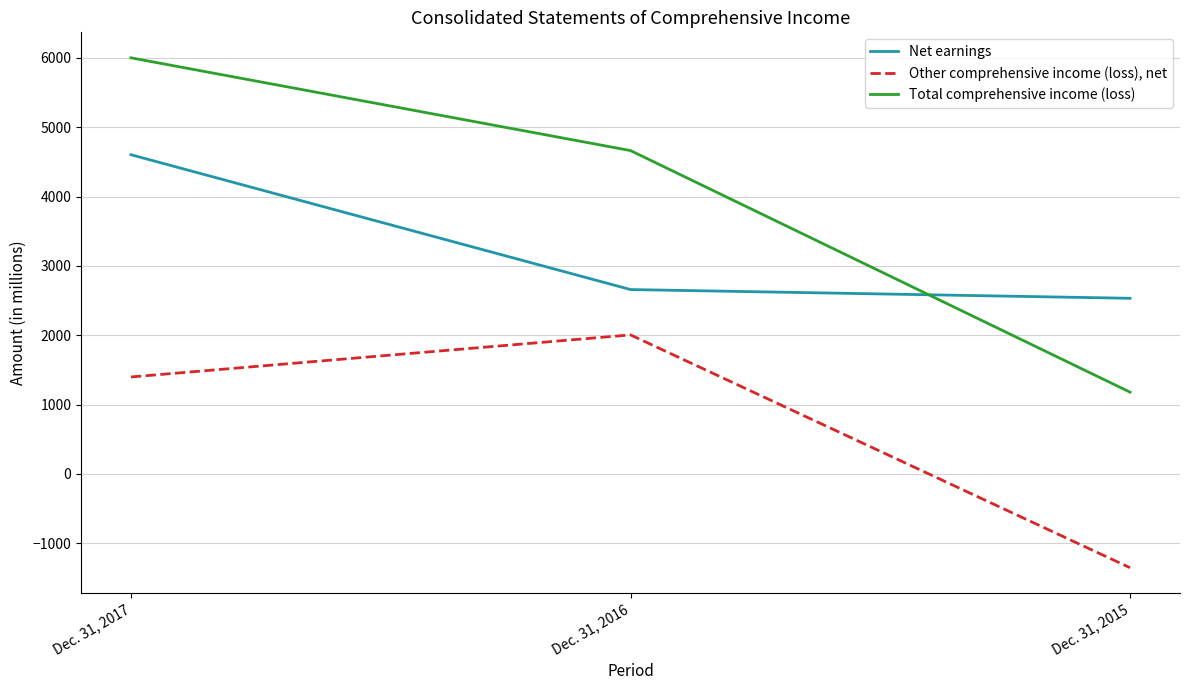

What is the approximate value of Other comprehensive income (loss), net at Dec. 31, 2015, to the nearest 50?

-1350